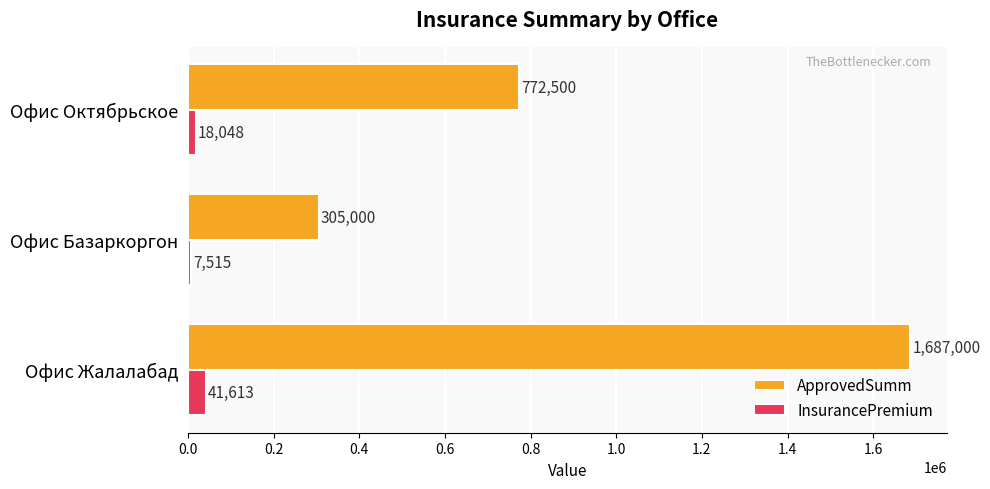

What is the approximate value of ApprovedSumm at Офис Октябрьское?

772500.0